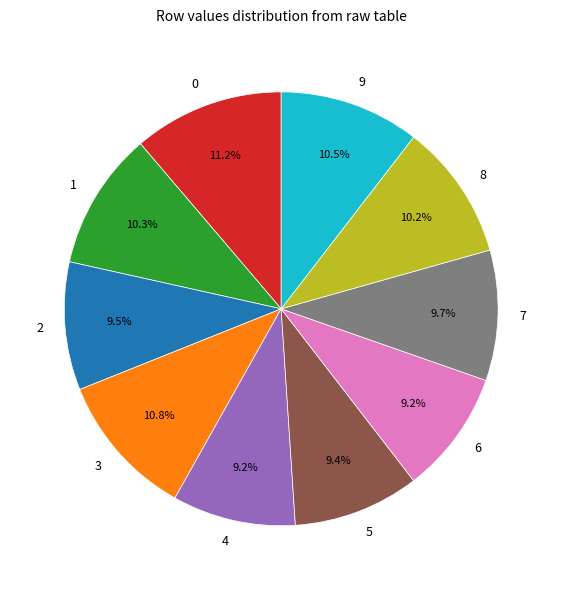

To the nearest percent, what percentage of the pie is 4?

9%